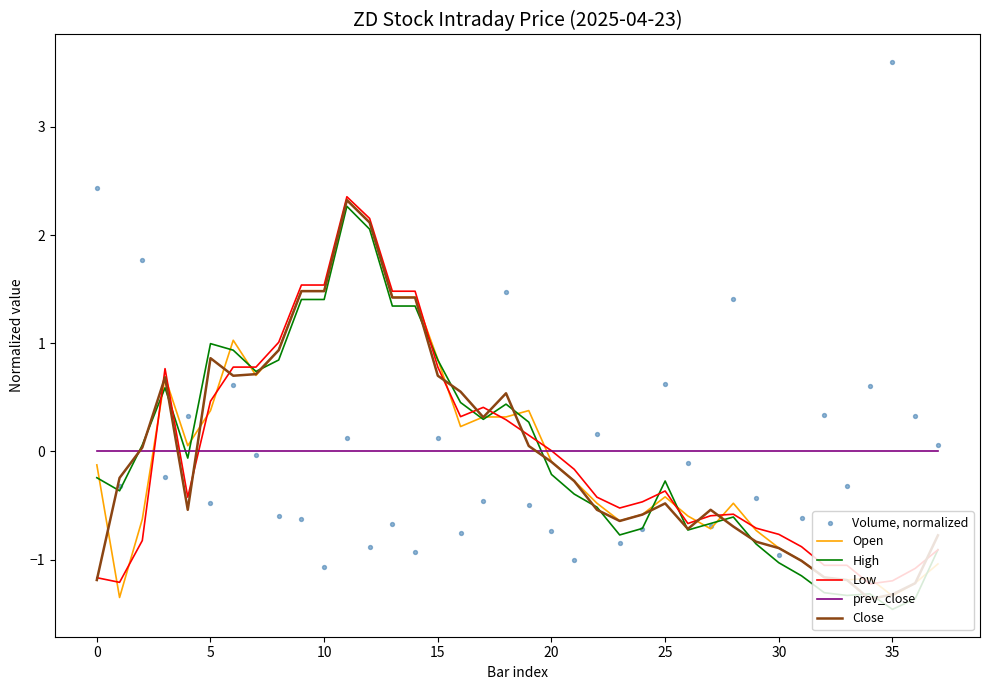

Which series reaches the minimum Y coordinate?

High